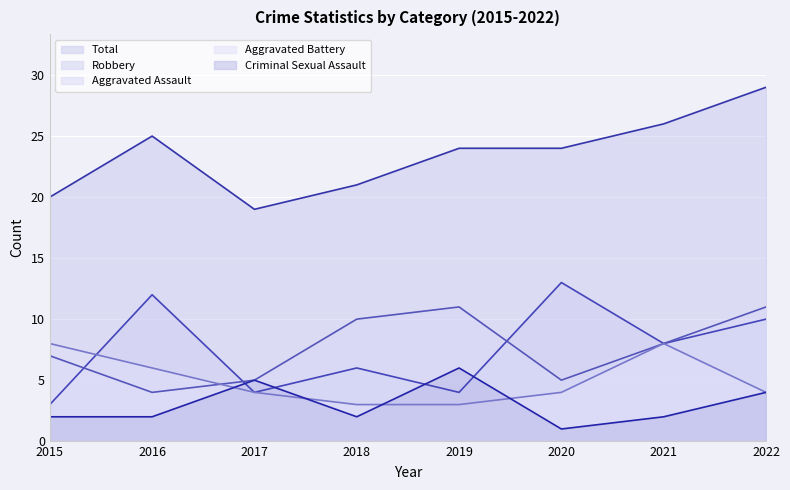

What is the difference between the Aggravated Assault values at 2022 and 2020?

6